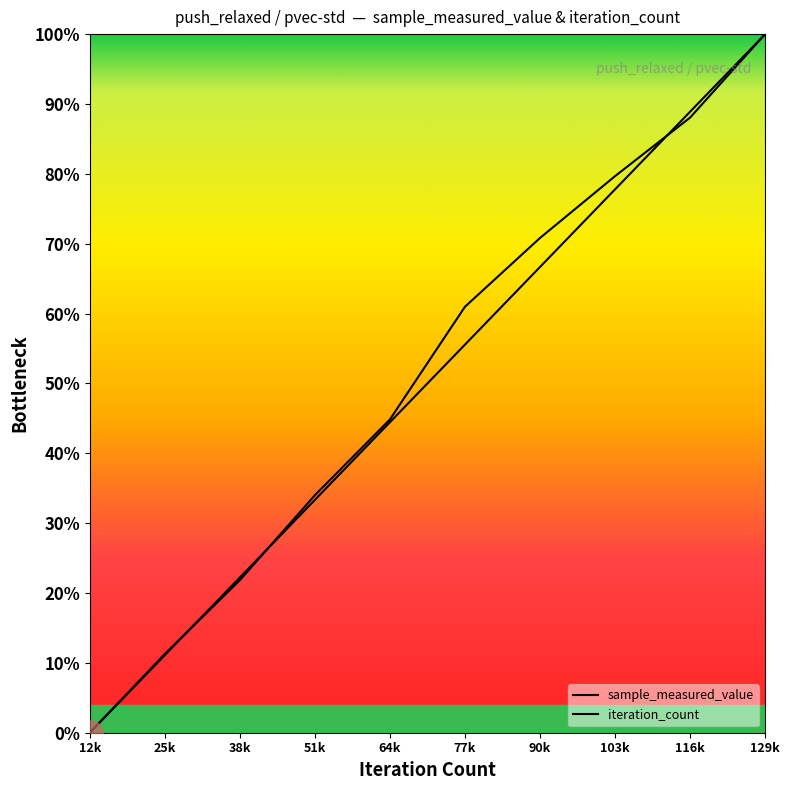

After their last crossing, which series has the higher values: iteration_count or sample_measured_value?

iteration_count